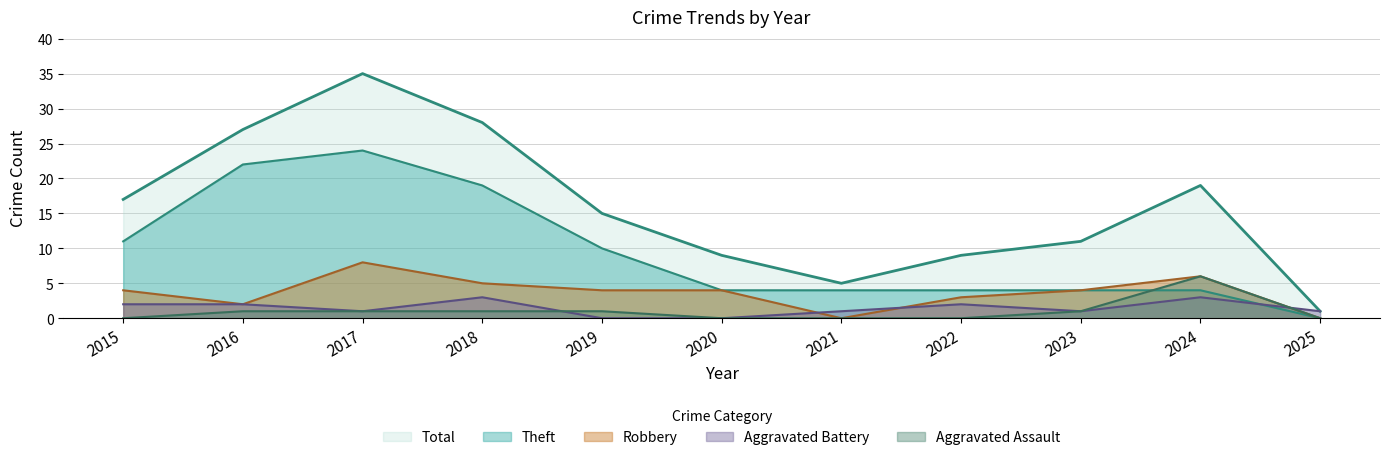

Which label corresponds to the largest value in the chart?

2017